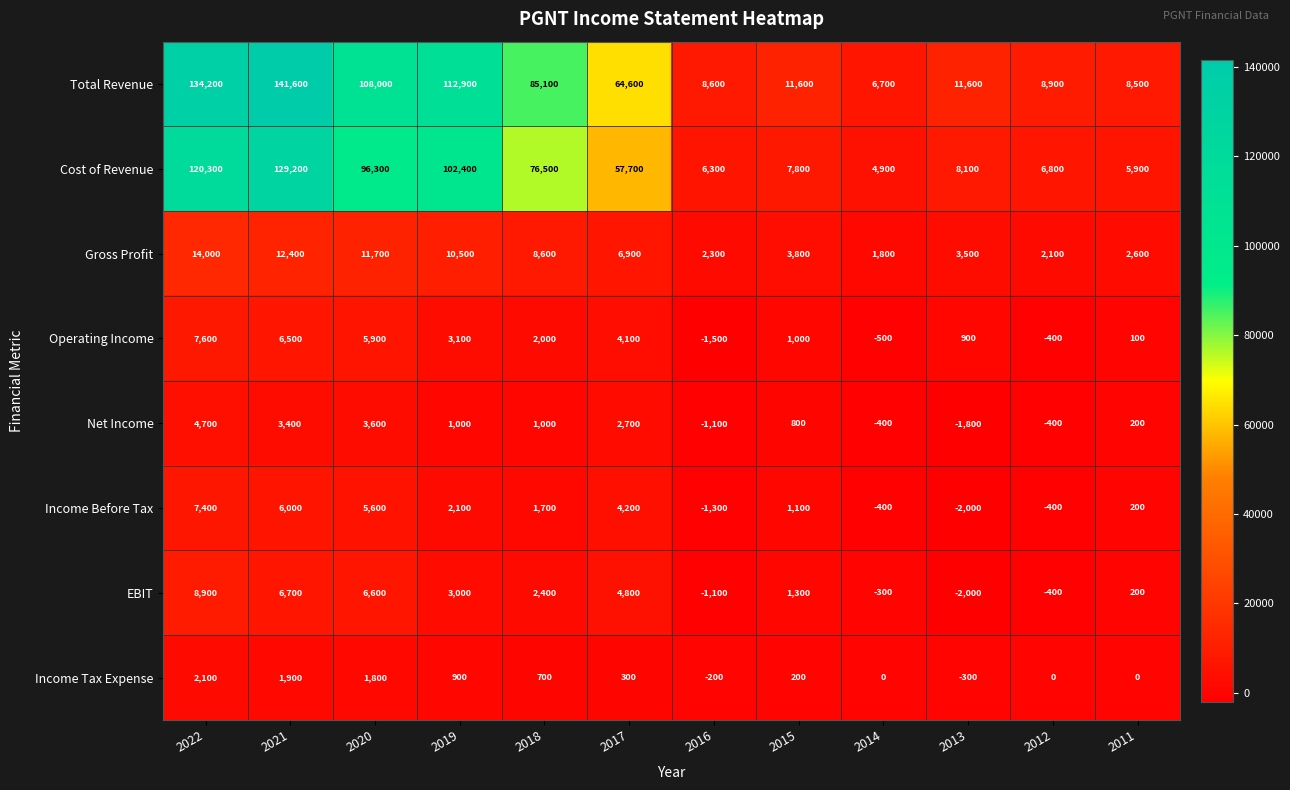

What is the sum of the Net Income values at 2015 and 2014?

400